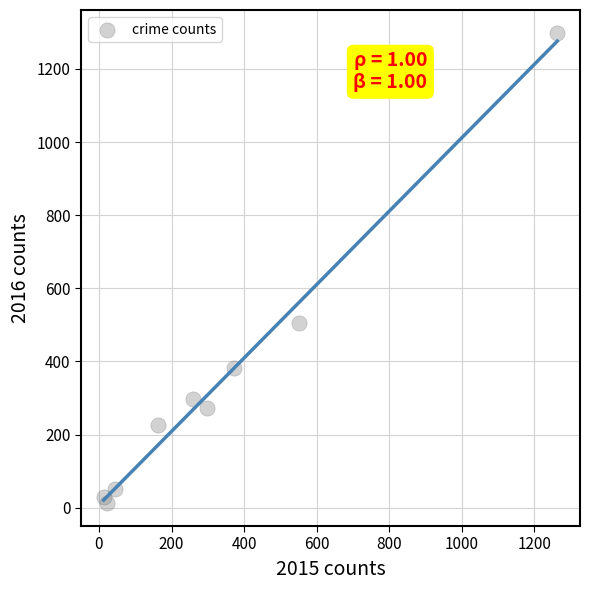

What Y value in the scatter plot is closest to 655?

505